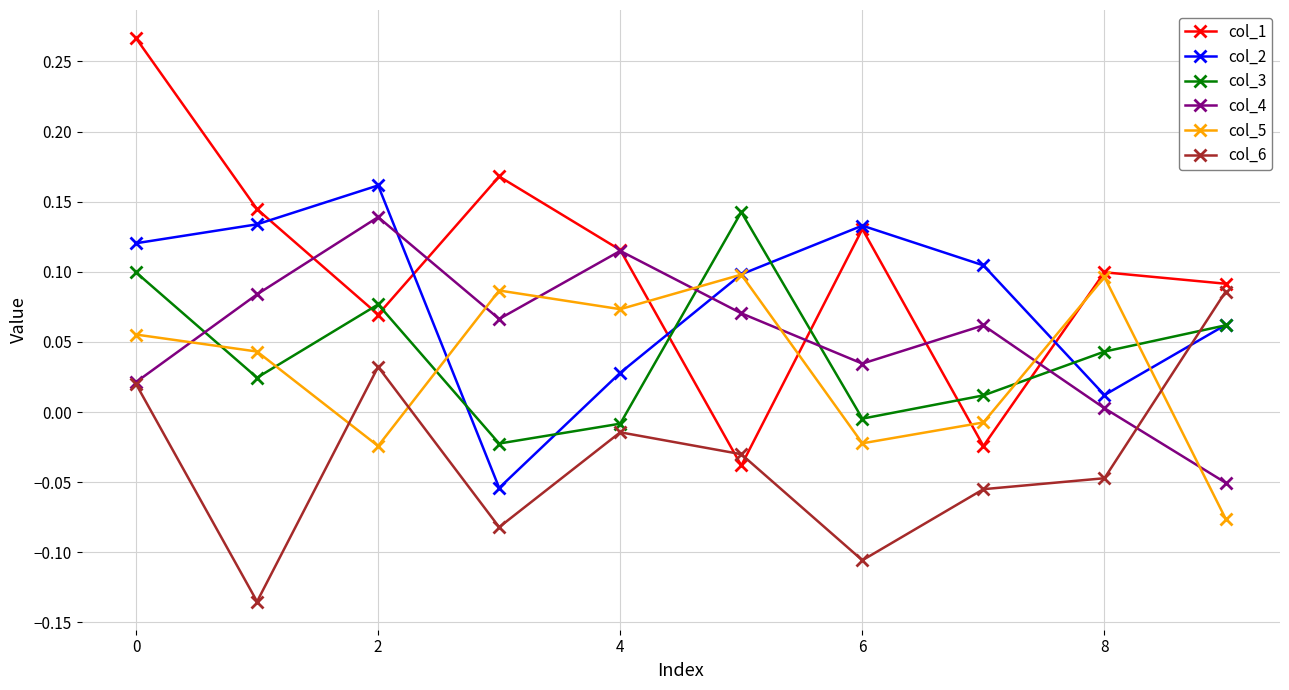

Which series has the largest total across all categories?

col_1